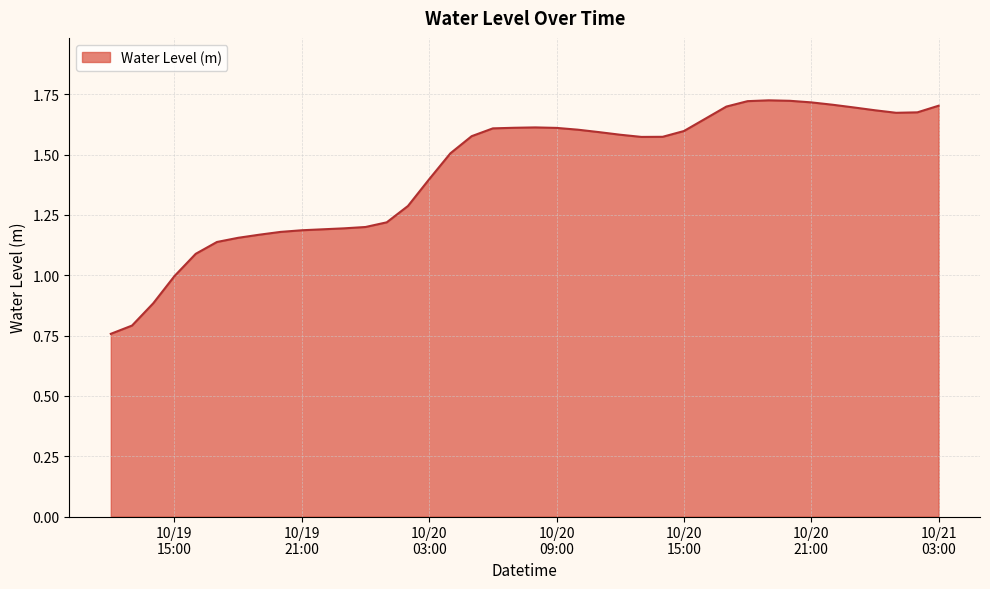

What is the difference between the maximum and minimum values?

1.0